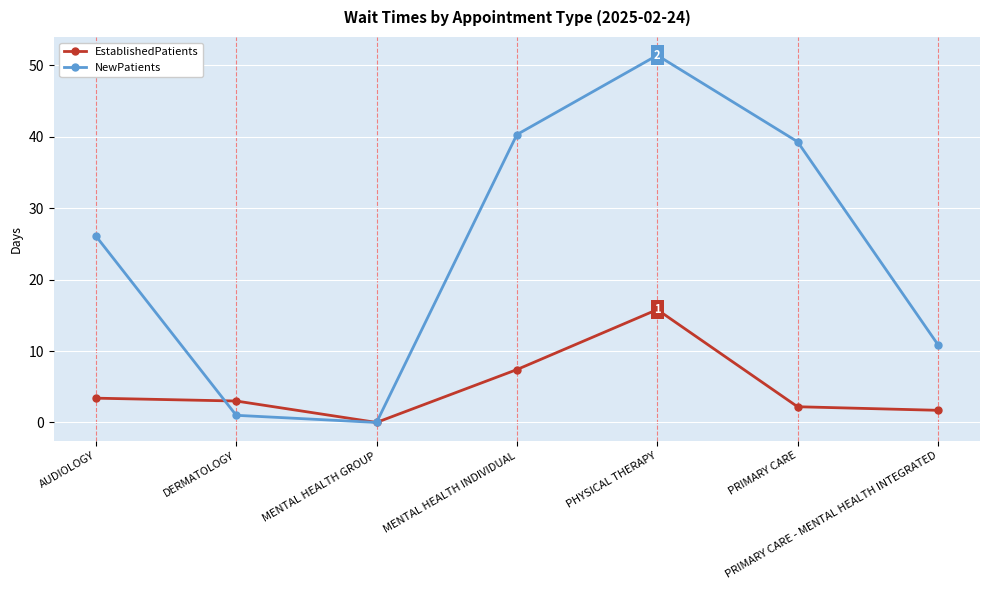

What is the sum of the NewPatients values at MENTAL HEALTH GROUP and AUDIOLOGY?

26.1